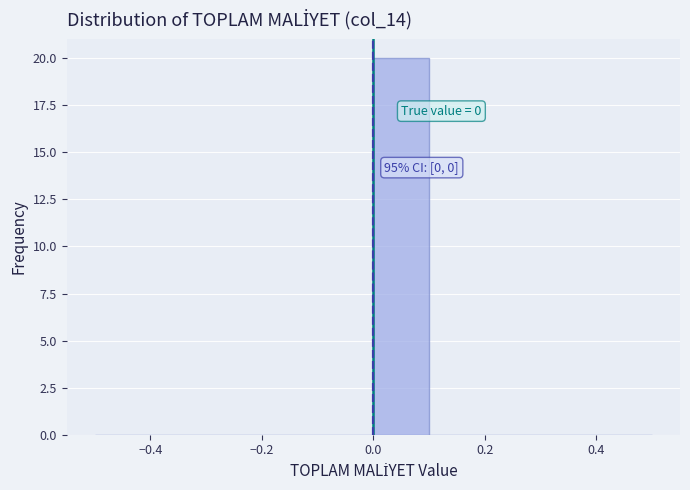

Which range on the x-axis has the tallest bar?

0.0 to 0.1